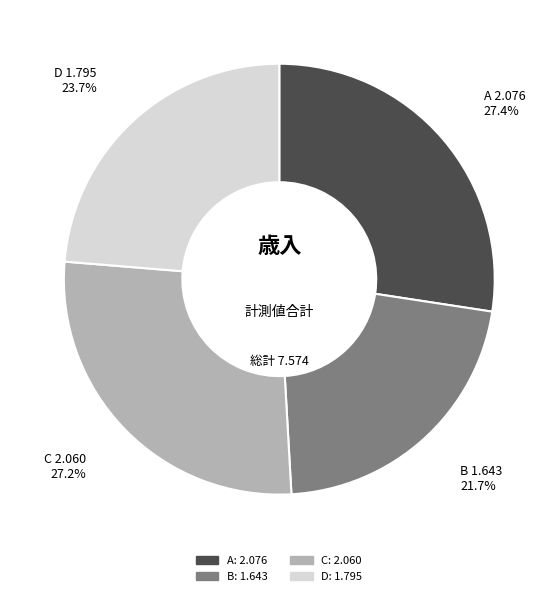

What percentage is NOT represented by C?

72.8%